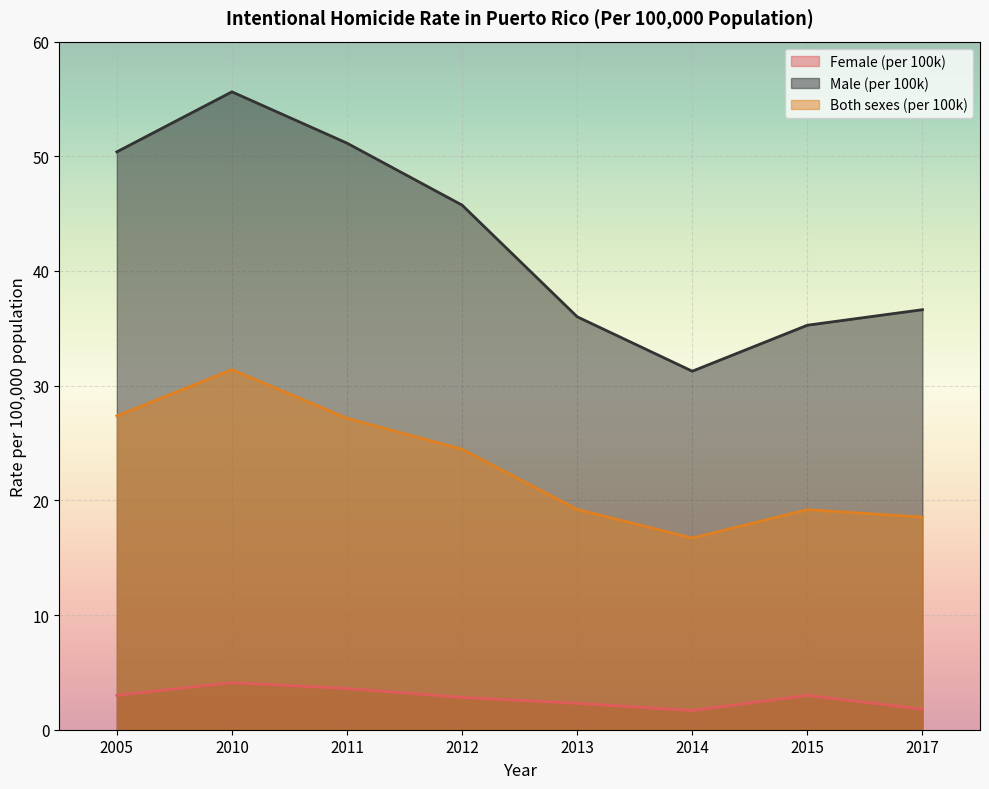

What is the difference between the second highest and minimum values in the Female (per 100k) series?

1.9